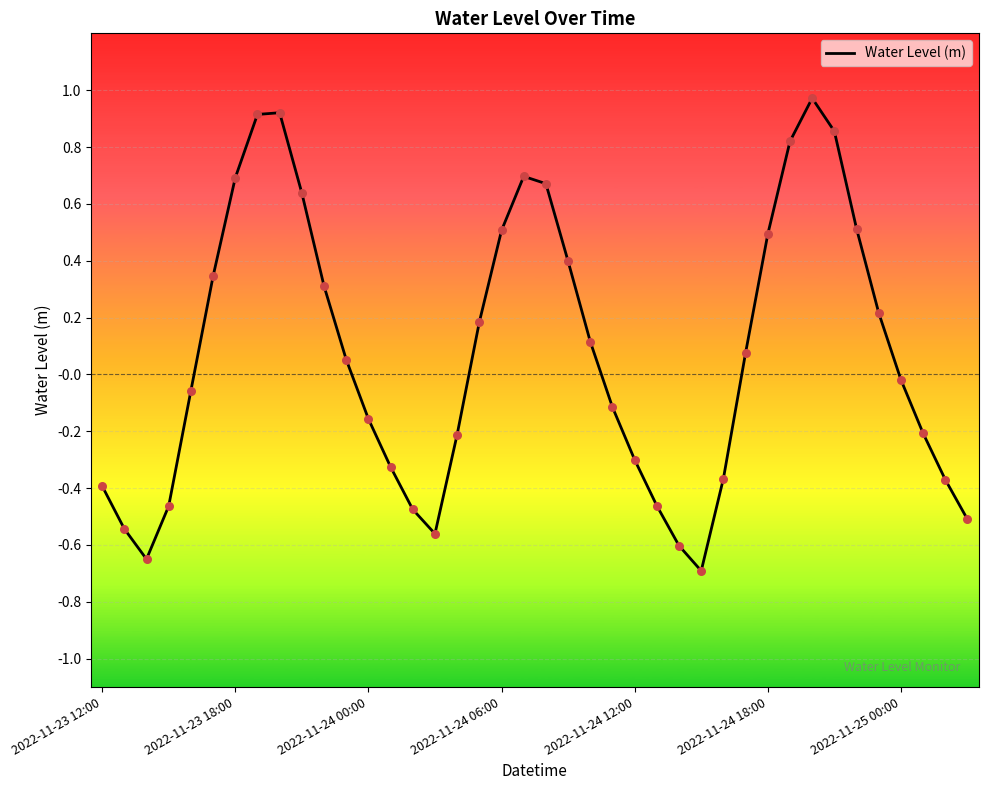

Does the chart have visible grid lines?

Yes